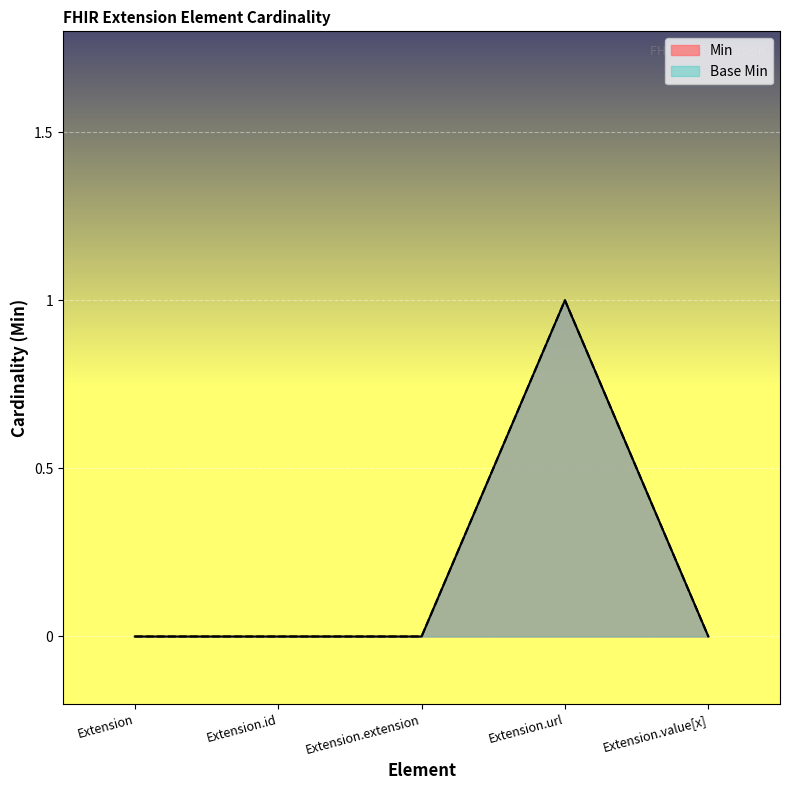

True or false: Base Min has more than 2 interior local peaks.

False